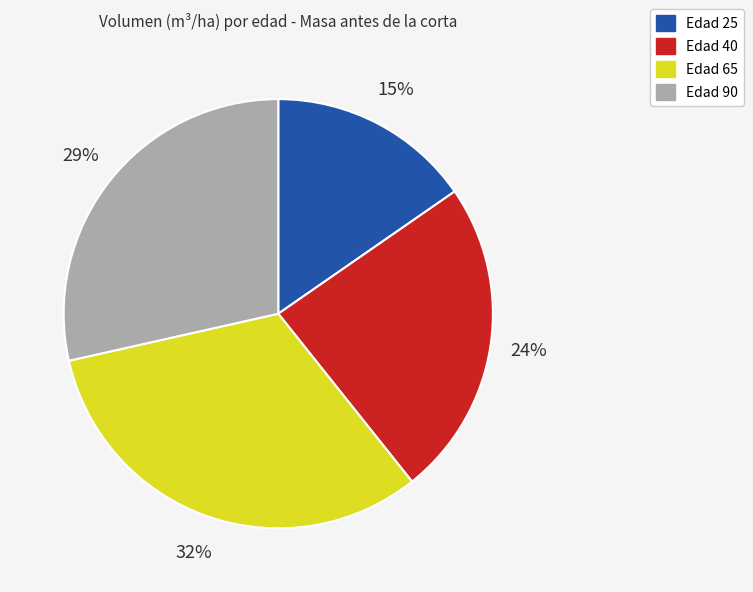

Count the number of slices in the pie.

4